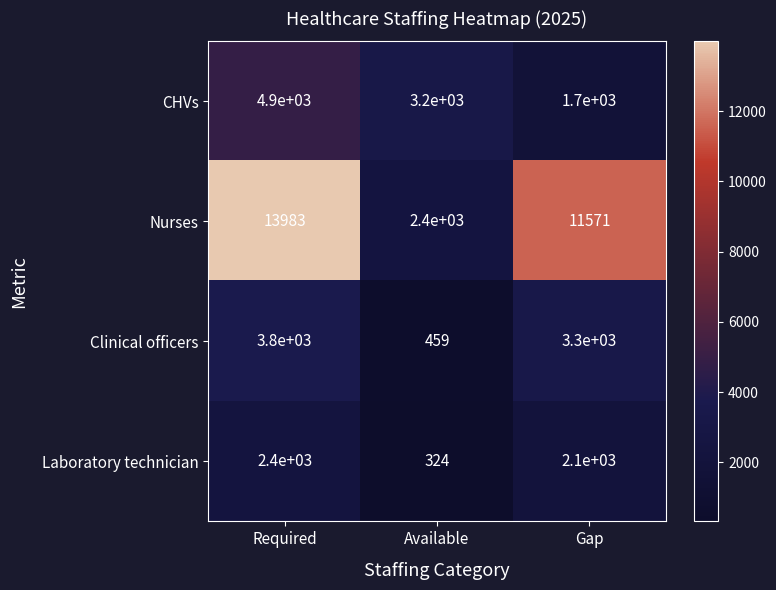

Reading left to right, list all the values displayed in this chart.

CHVs: 4900	3200	1700
Nurses: 13983	2400	11571
Clinical officers: 3800	459	3300
Laboratory technician: 2400	324	2100